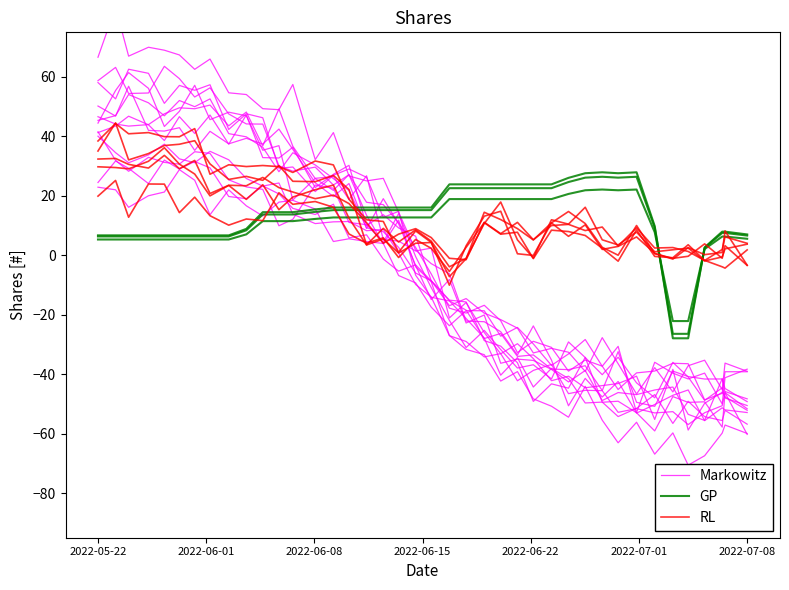

The value of Markowitz at 9 is 10.5. True or false?

False